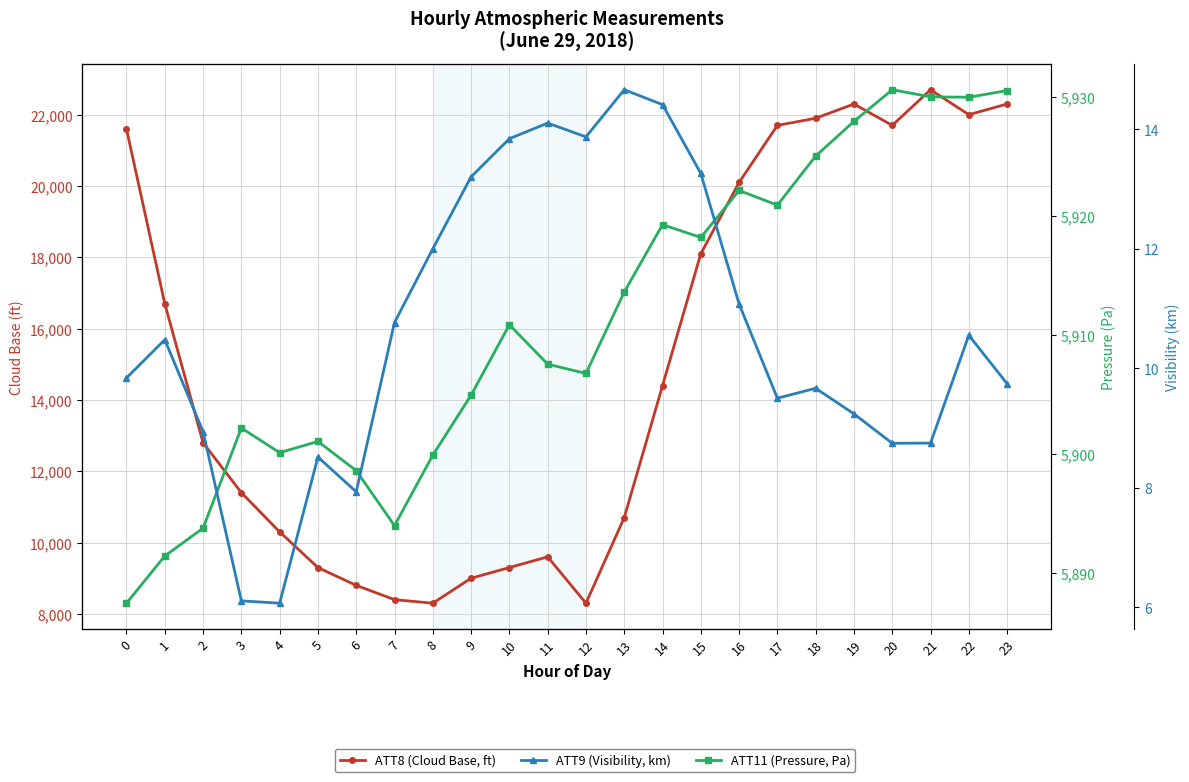

True or false: ATT8 (Cloud Base, ft) has more than 2 points higher than both neighbors.

True